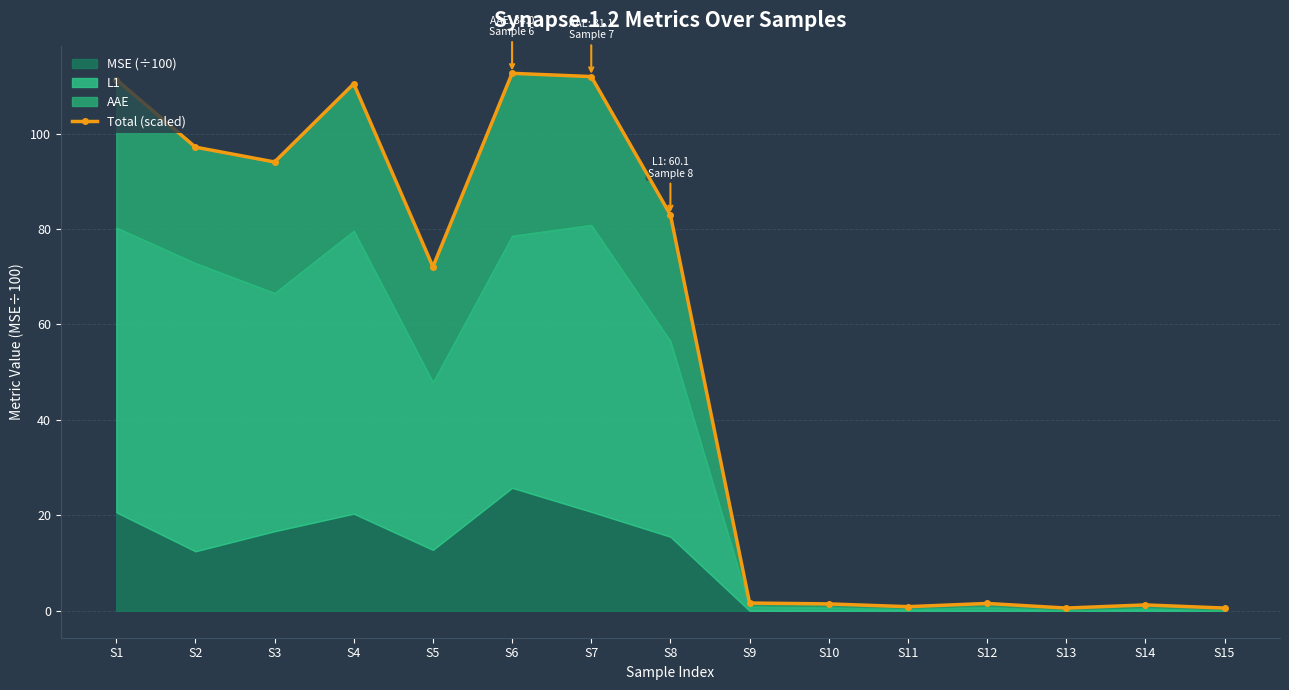

What is the value of the 6th point from the left?

112.6